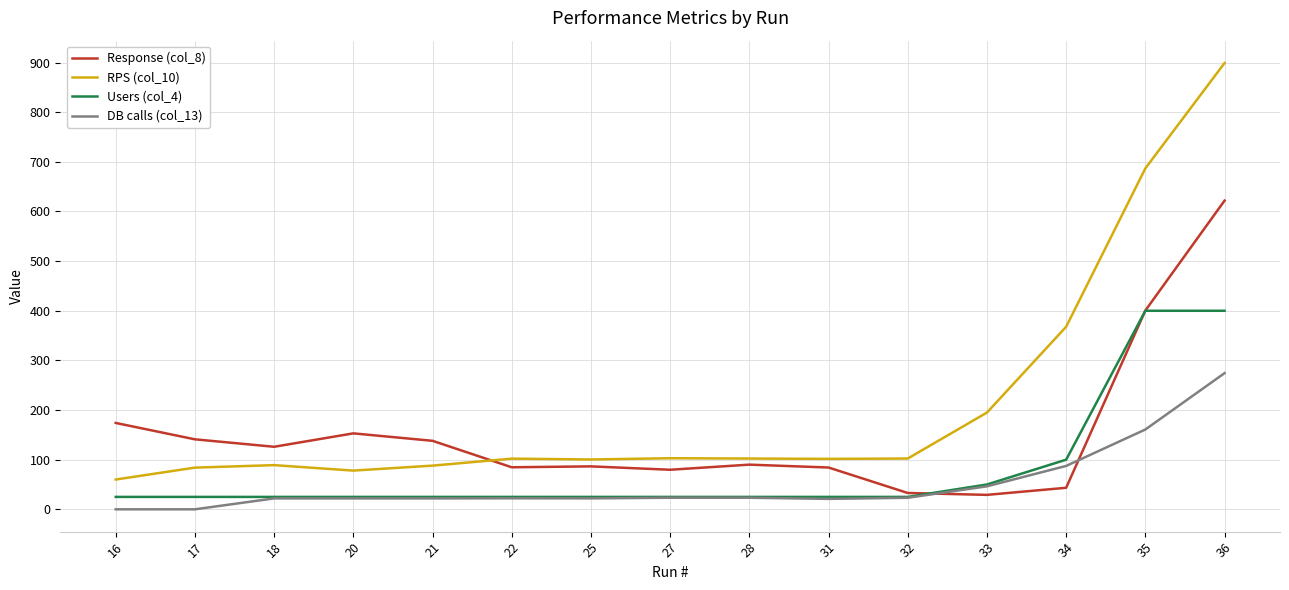

What is the total value across all series at 32?

183.5